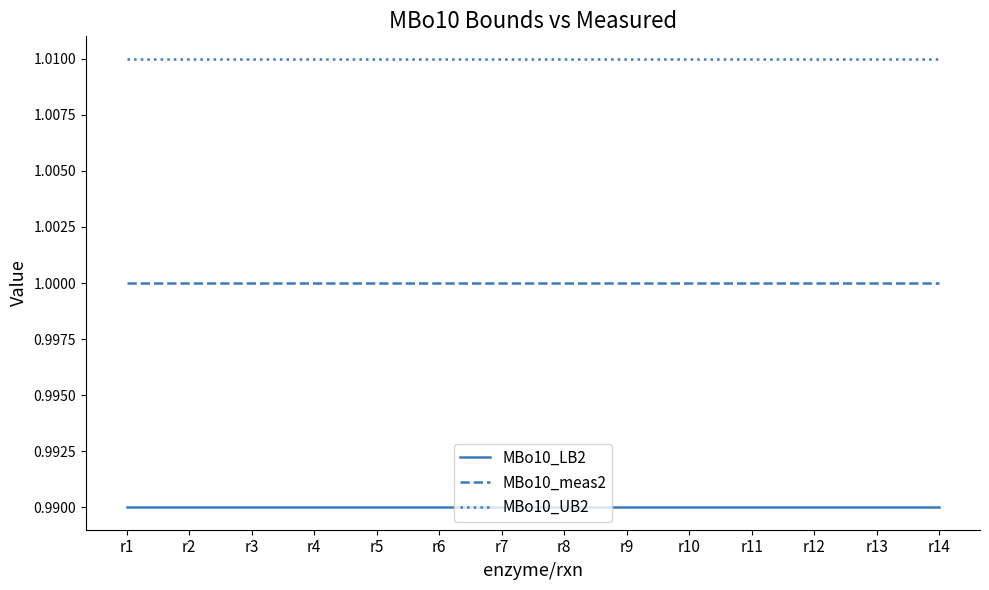

The MBo10_meas2 series shows 1.0 at r5. True or false?

True